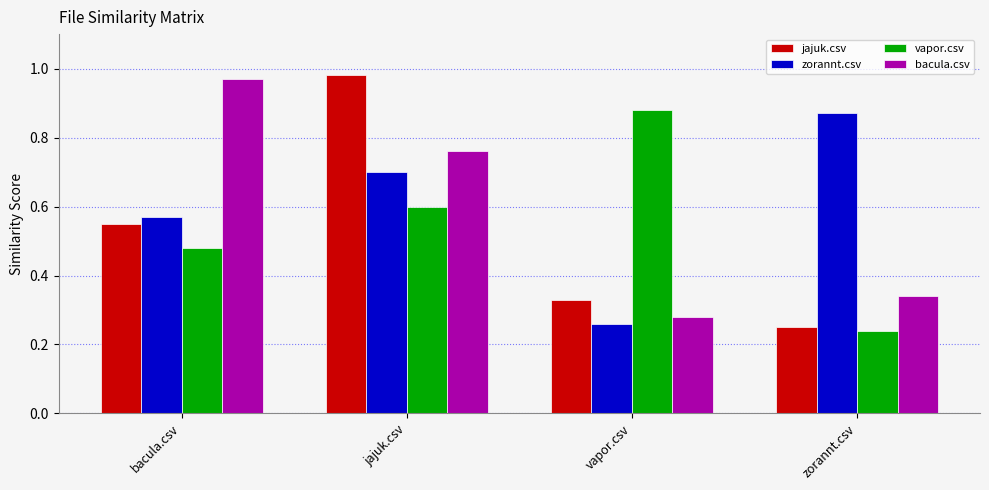

What is the sum of the zorannt.csv values at bacula.csv and zorannt.csv?

1.4